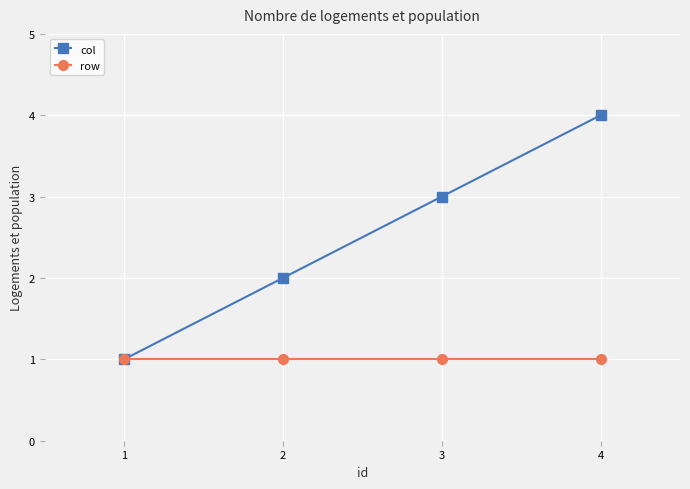

What are all the series names shown in the legend?

col, row